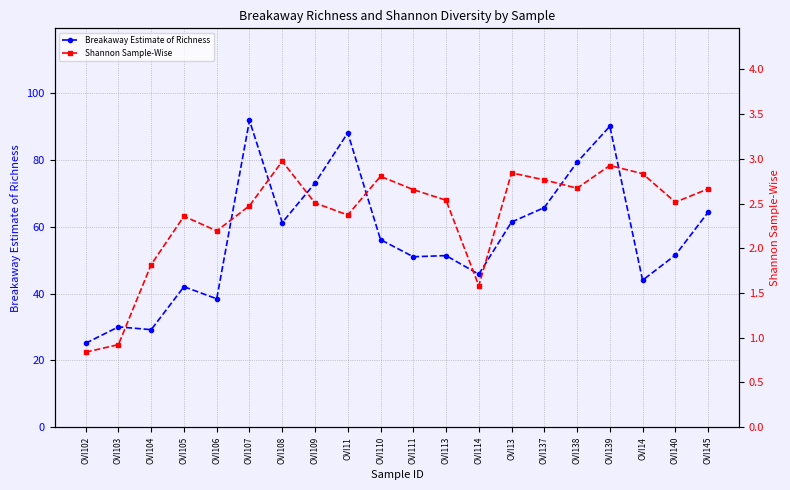

What is the approximate value of Shannon Sample-Wise at OVI107?

2.5